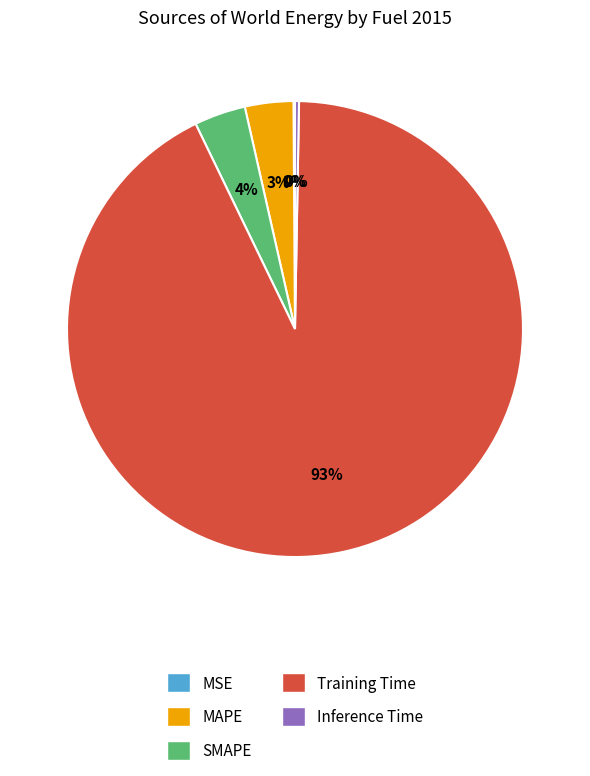

Does SMAPE represent more than half of the total?

No